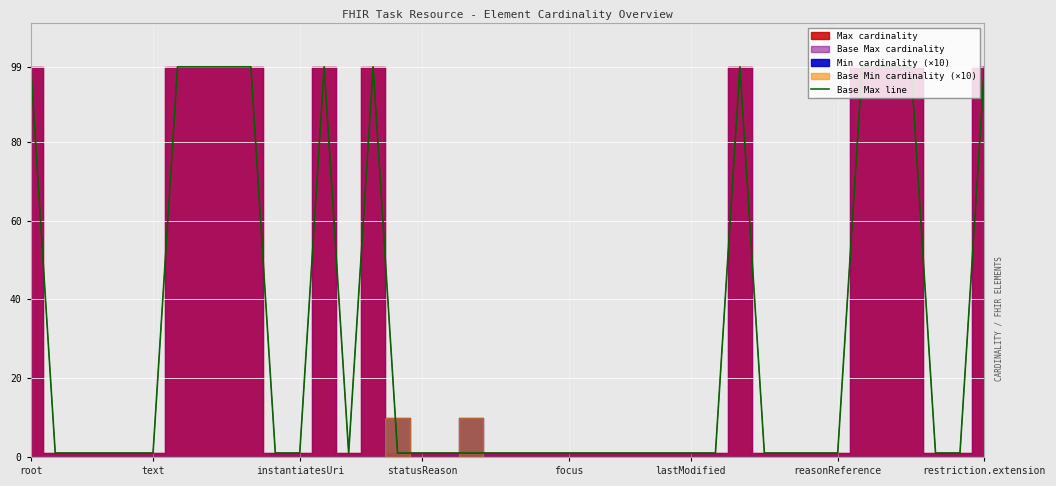

How many values exceed 1?

12